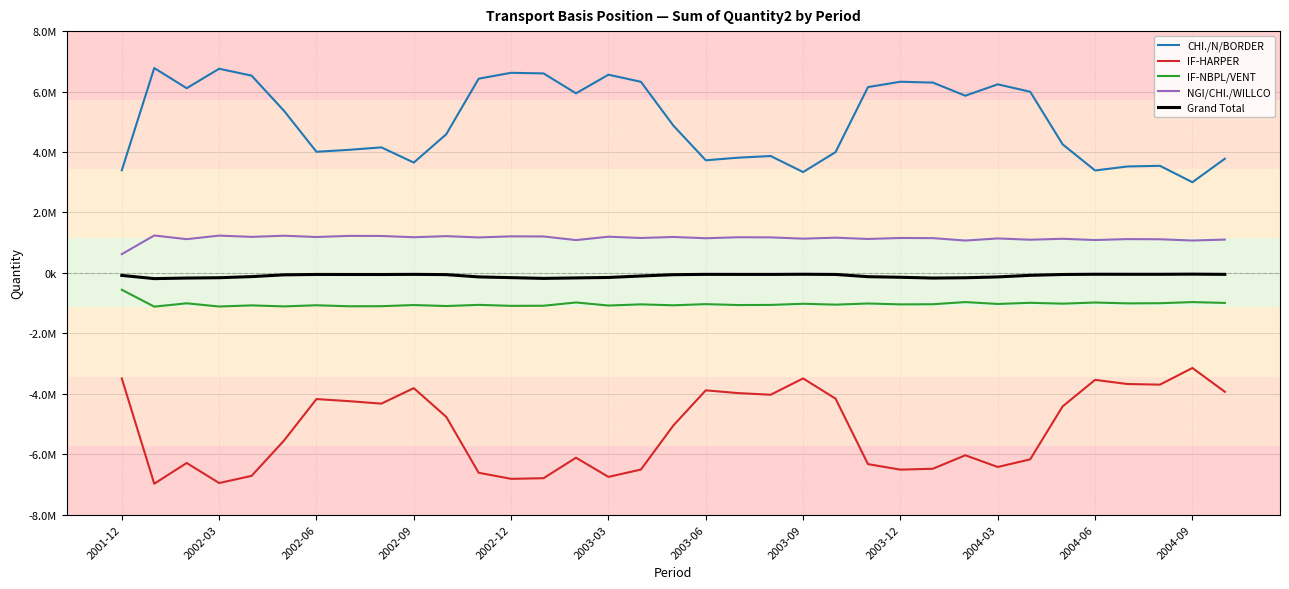

Does the chart have visible grid lines?

Yes